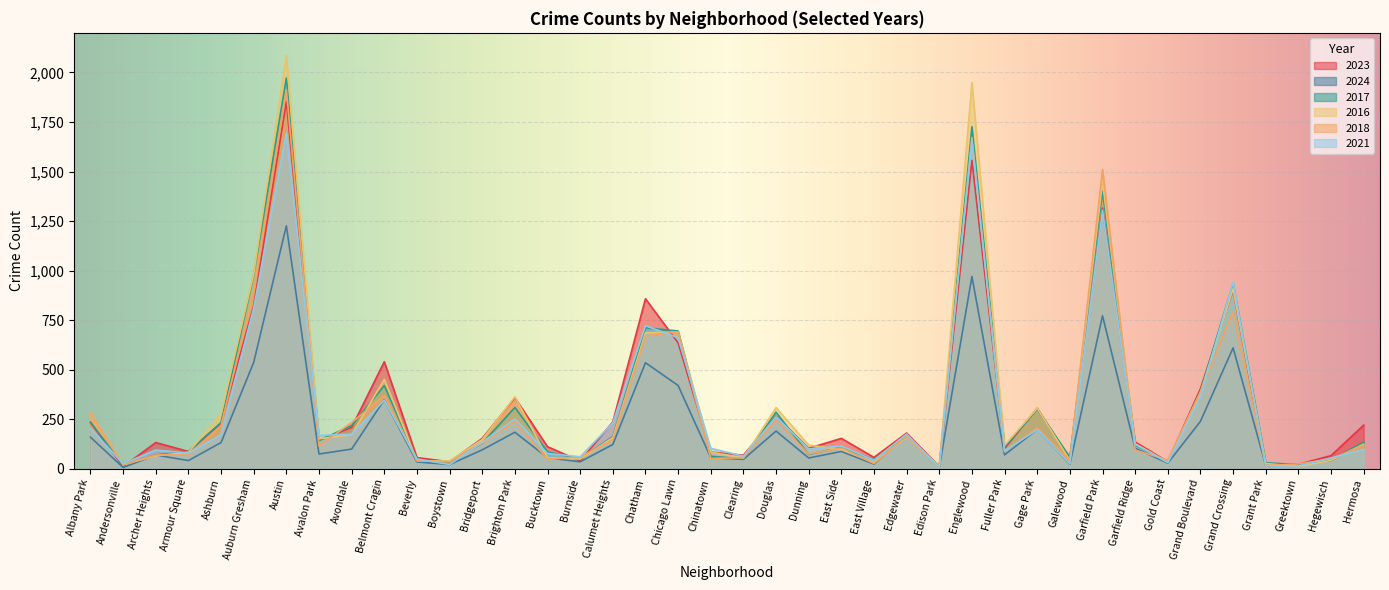

The value of 2016 at Armour Square is 83. True or false?

True